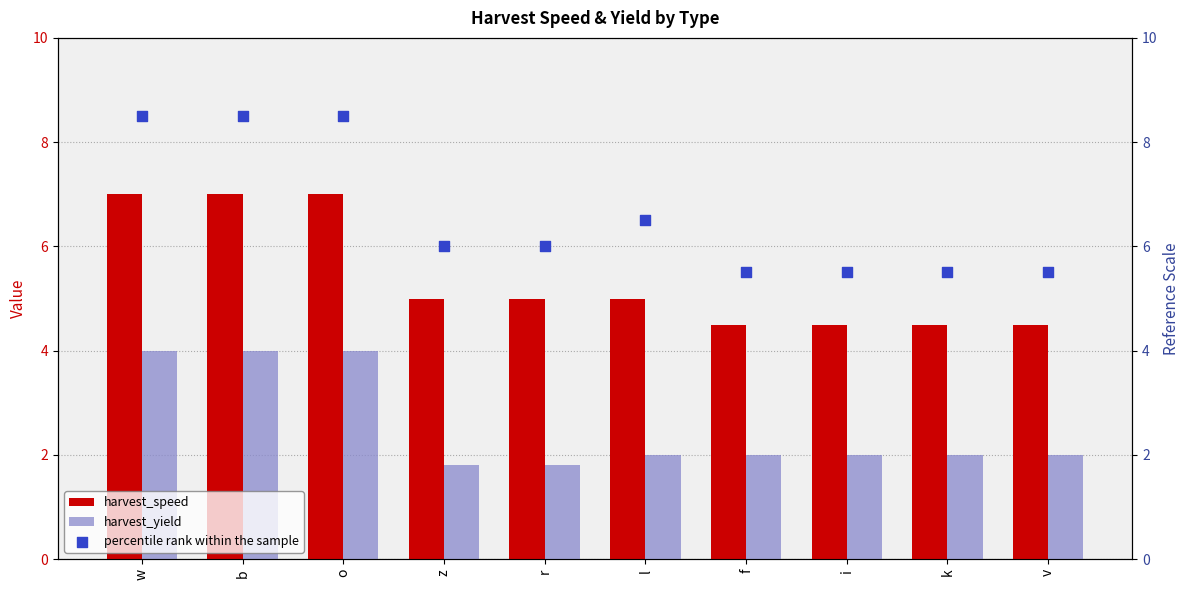

Which series has the largest Y range (max minus min)?

percentile rank within the sample